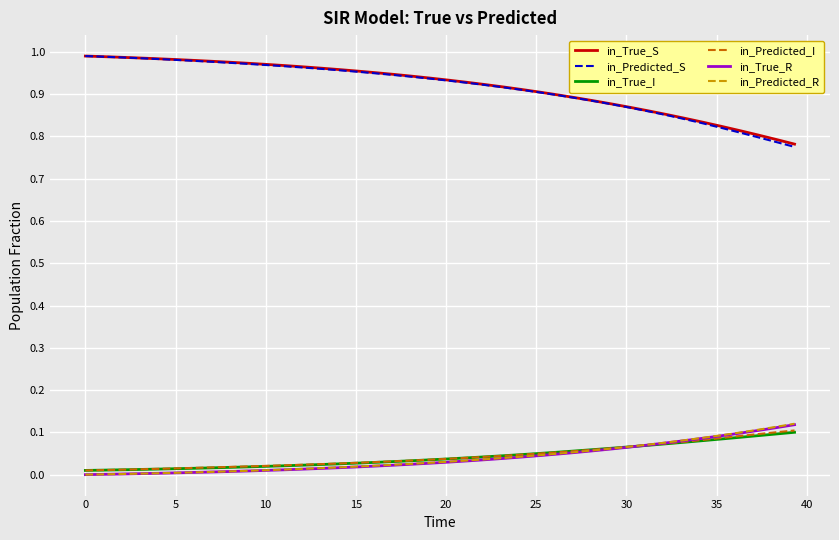

Which series has the largest range (max minus min)?

in_Predicted_S